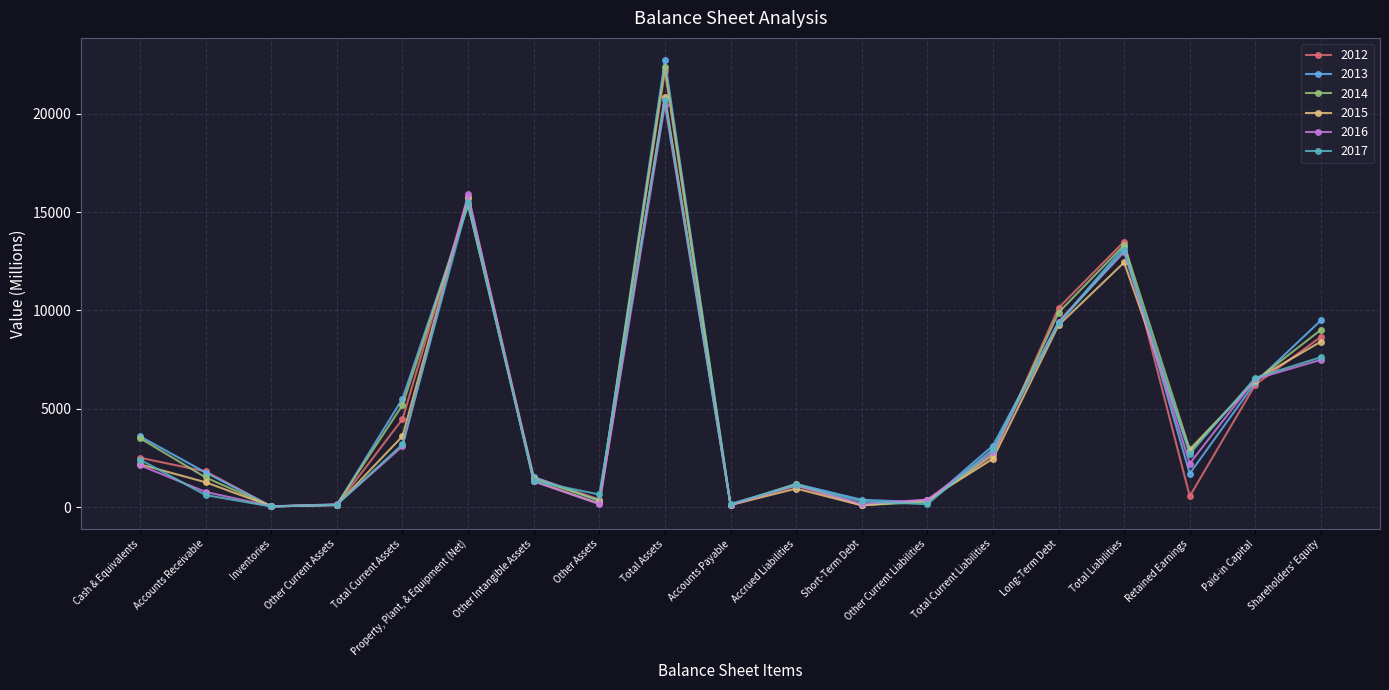

What is the difference between the maximum and minimum values in the 2015 series?

20820